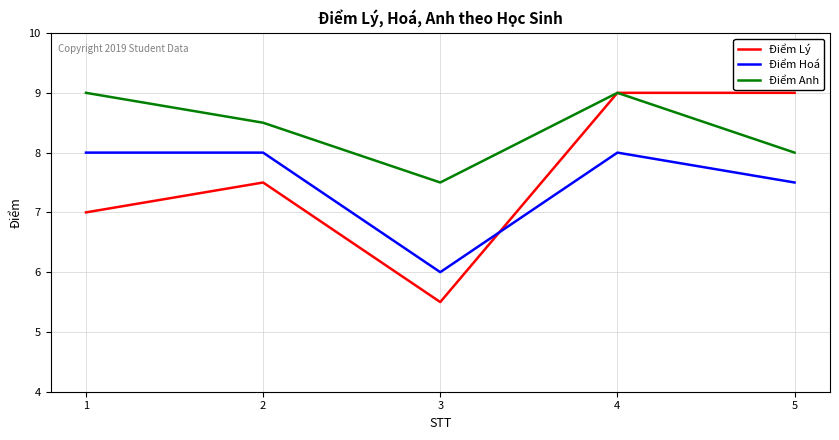

Which series has the largest range (max minus min)?

Điểm Lý